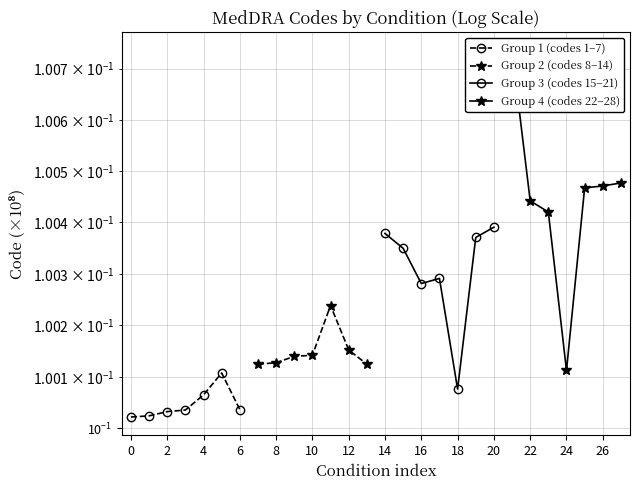

How many lines are shown in the chart?

4